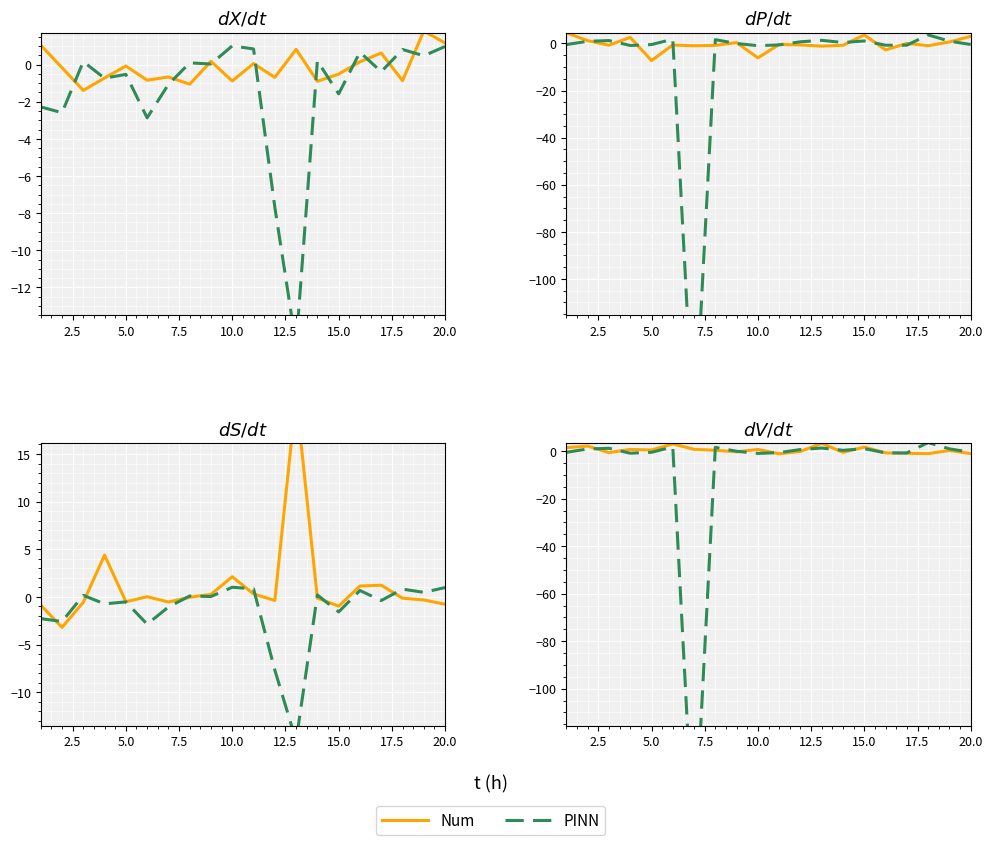

How many positive values does the Num series have?

11